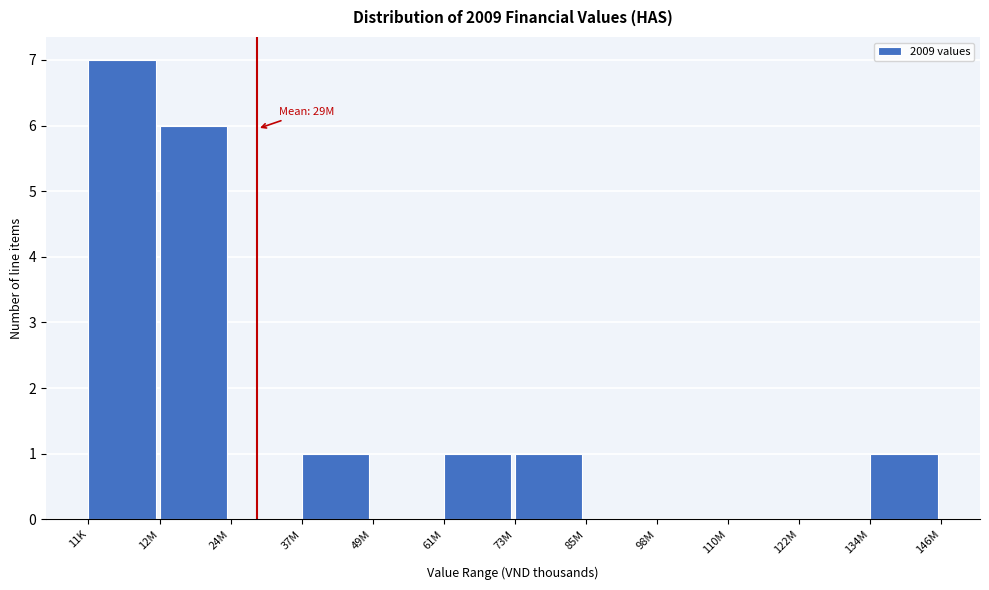

Reading left to right, what are all the values shown in this chart?

11K=7	12M=6	24M=0	37M=1	49M=0	61M=1	73M=1	85M=0	98M=0	110M=0	122M=0	134M=1